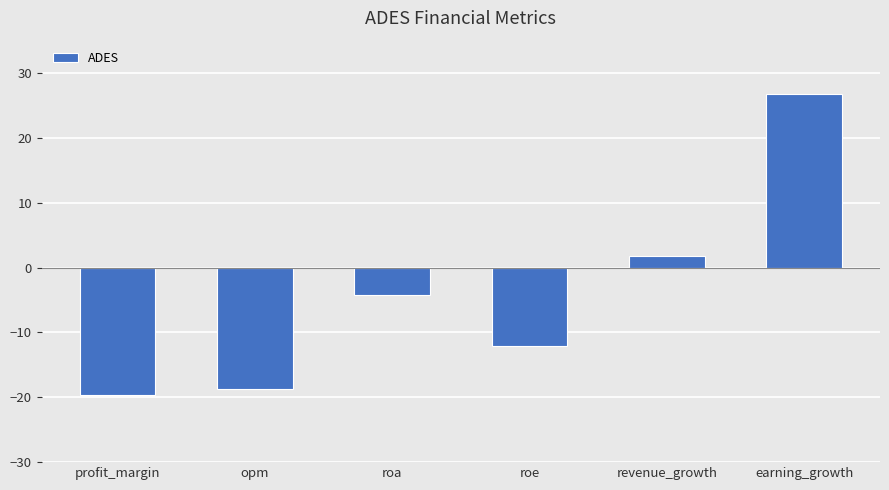

Count the number of categories in the chart.

6